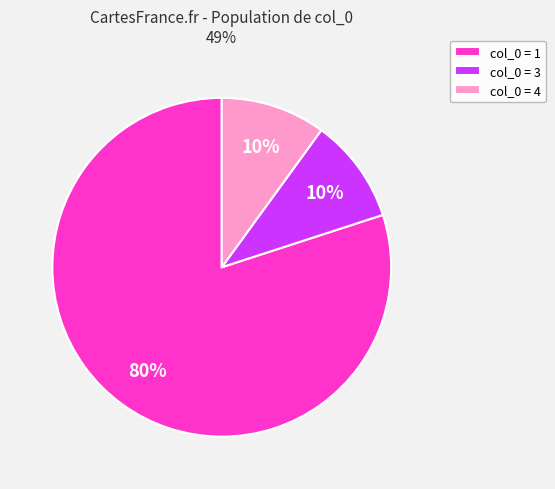

What is the largest slice in the pie chart?

col_0 = 1